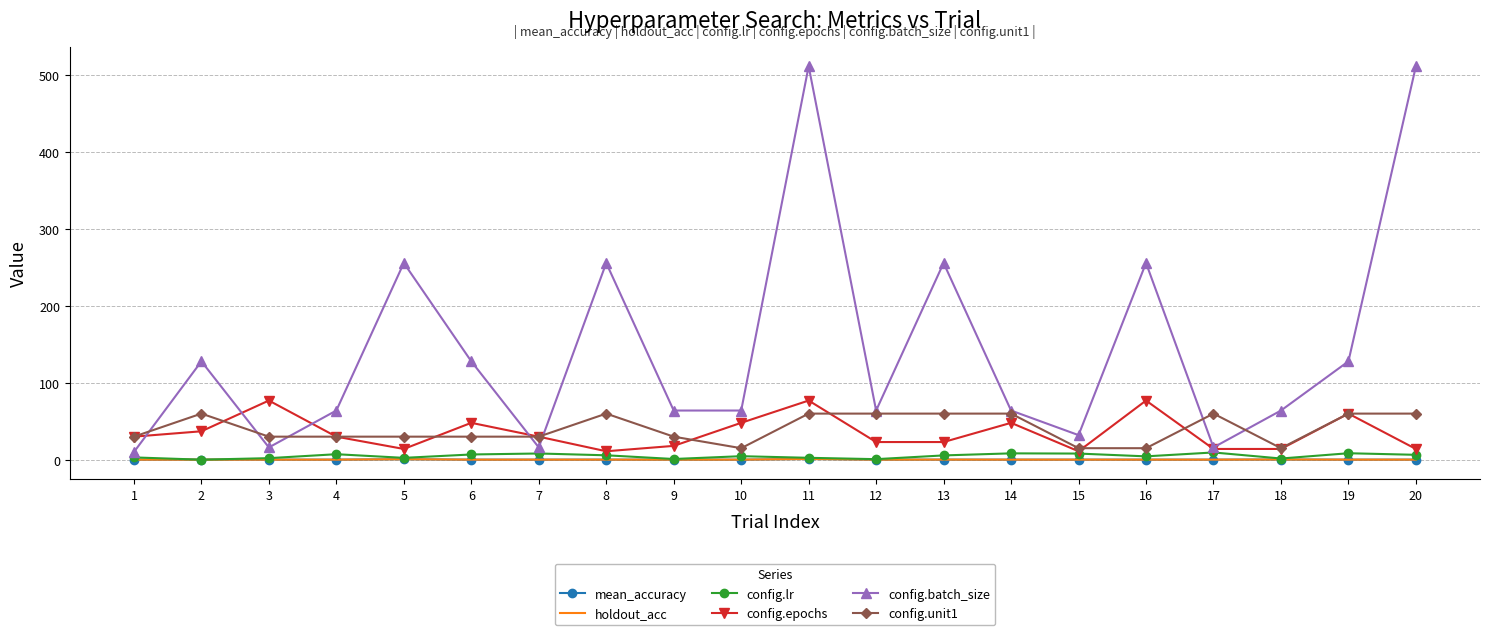

Between 2 and 18, which series saw the biggest shift?

config.batch_size